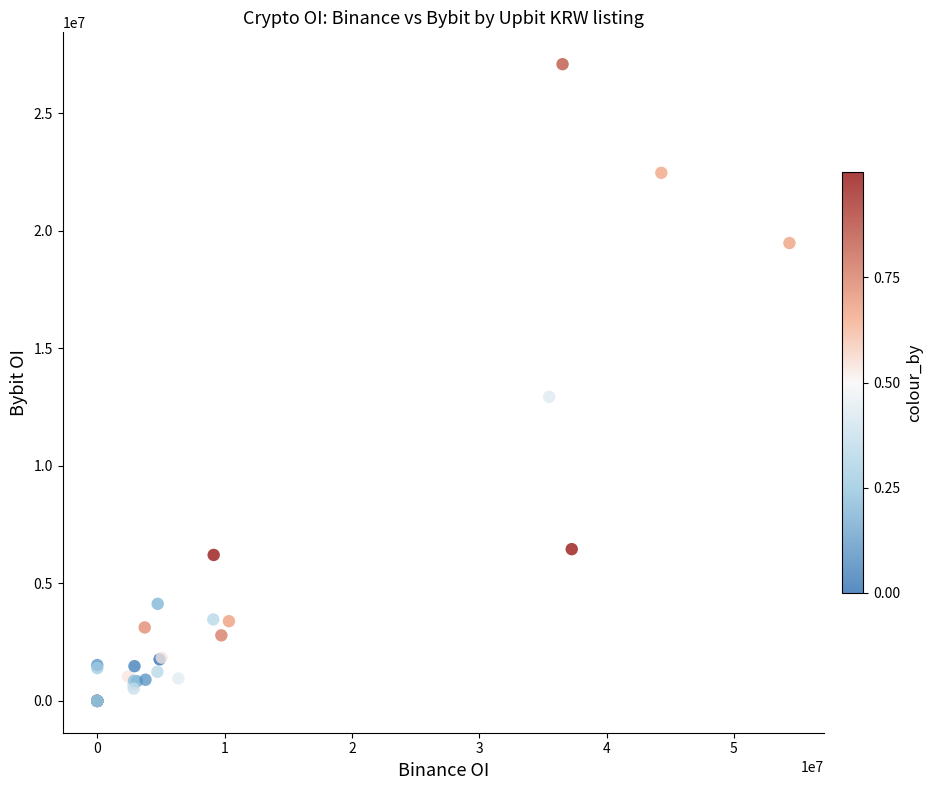

What Y value in the scatter plot is closest to 13540944?

12930452